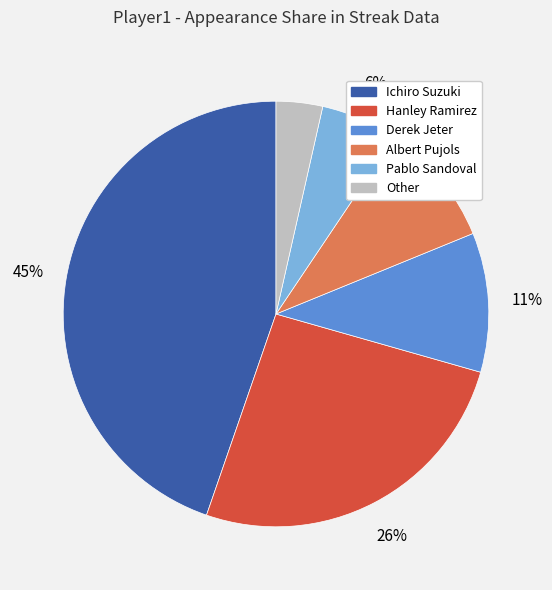

To the nearest percent, what is the combined percentage of Other and Albert Pujols?

13%